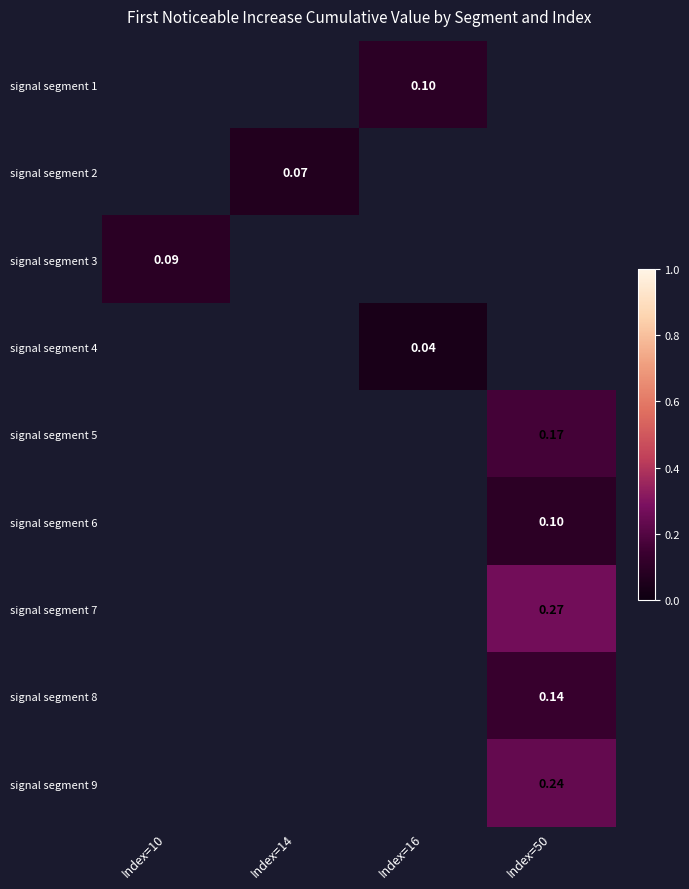

Is the value of signal segment 2 at Index=14 greater than the value of signal segment 7 at Index=50?

No